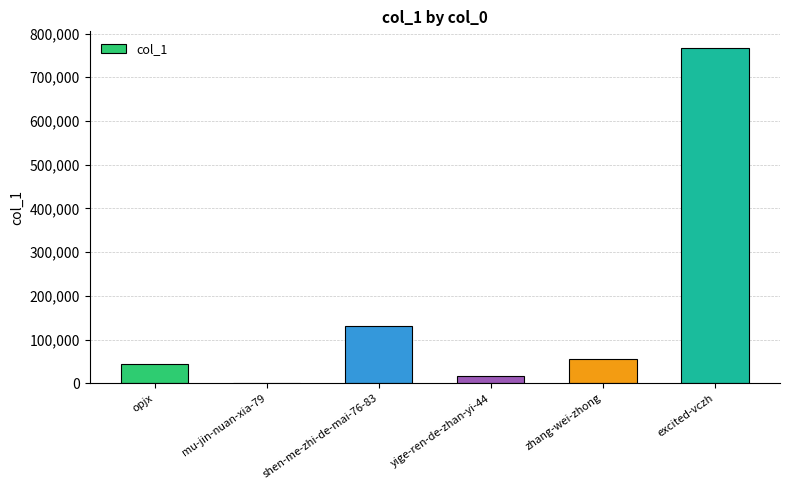

What is the ratio of the value at excited-vczh to the value at shen-me-zhi-de-mai-76-83?

5.8